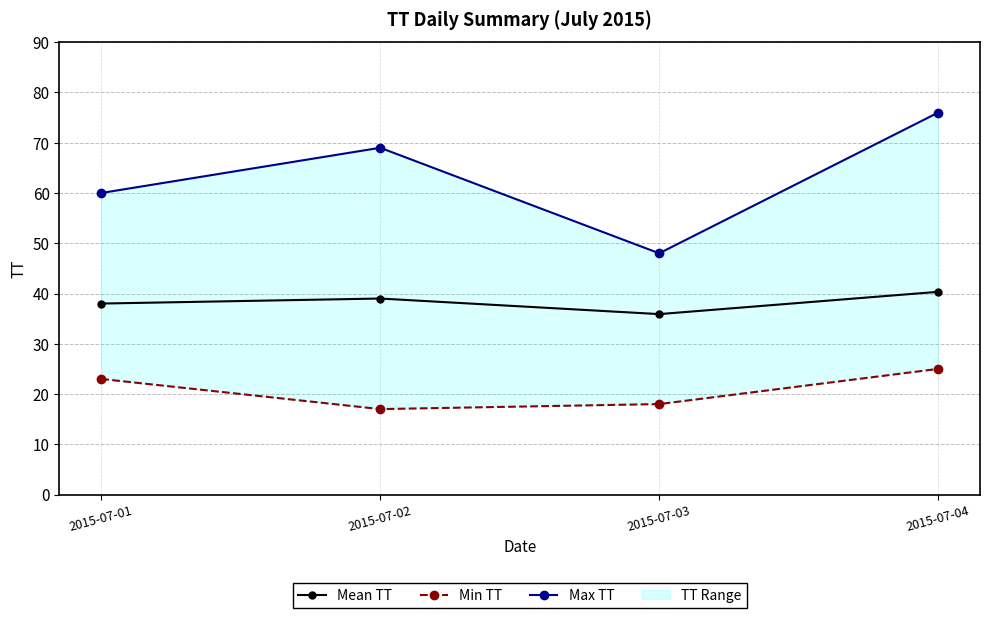

True or false: Mean TT and Max TT intersect in this chart.

False